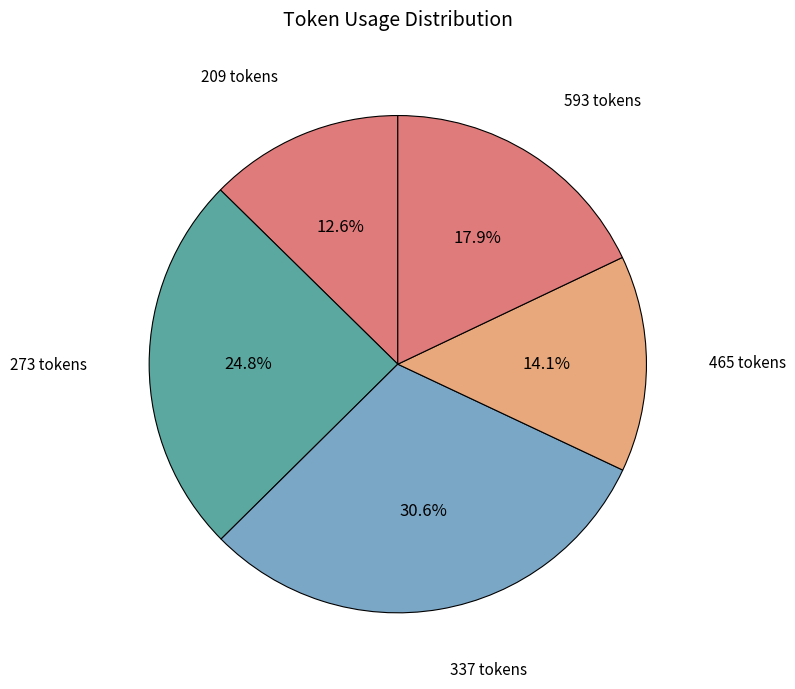

Is there a majority slice in this chart?

No